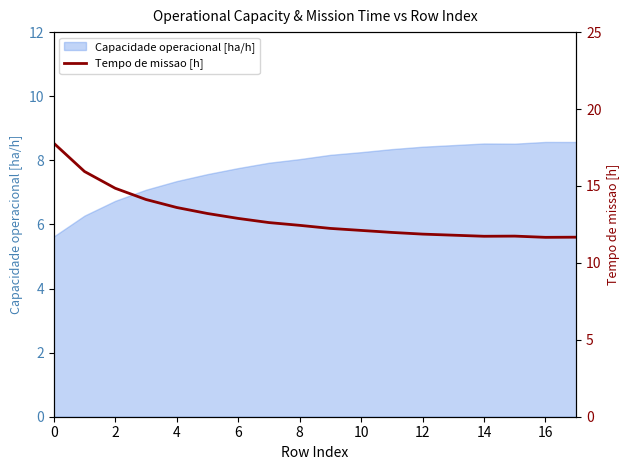

The value of Capacidade operacional [ha/h] at 14 is 8.5. True or false?

True